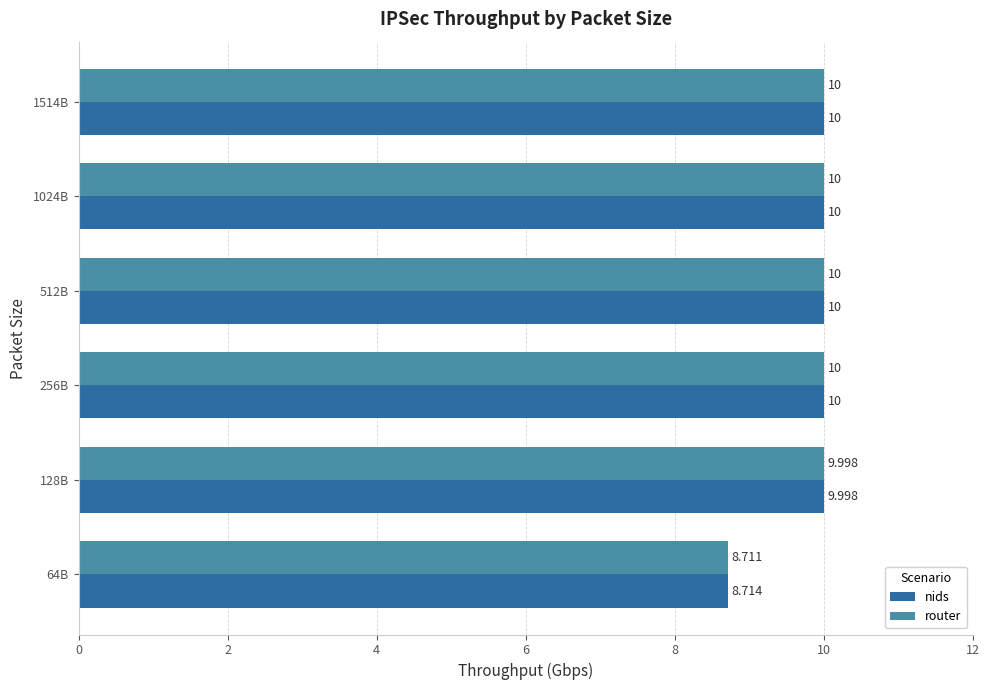

Is the value of nids at 64B greater than the value of router at 512B?

No